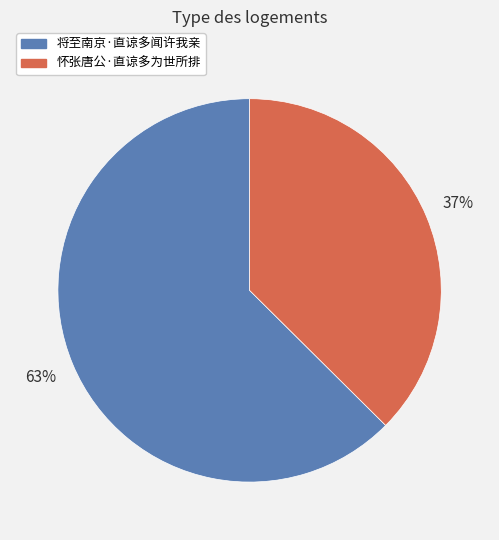

How many segments does this pie chart have?

2